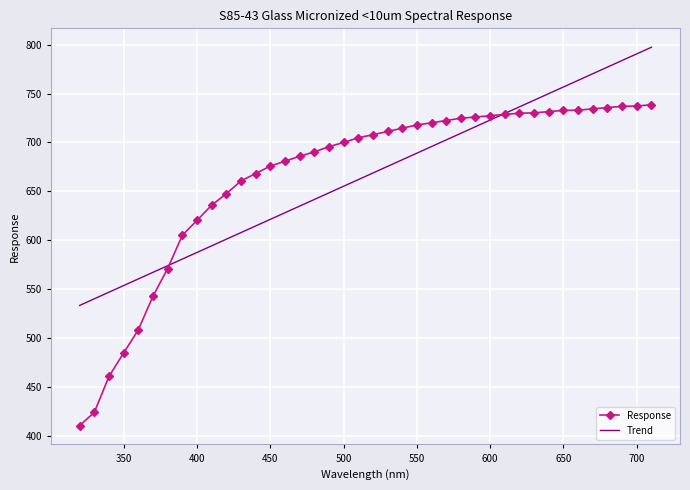

What is the maximum value shown in the chart?

797.3